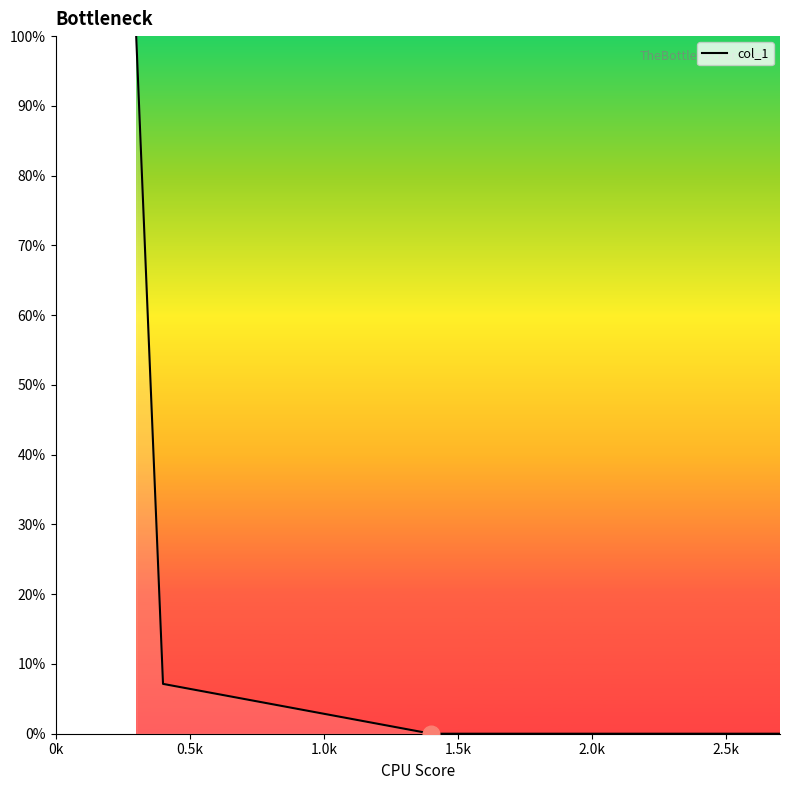

True or false: the data has more than 1 interior local peaks.

False